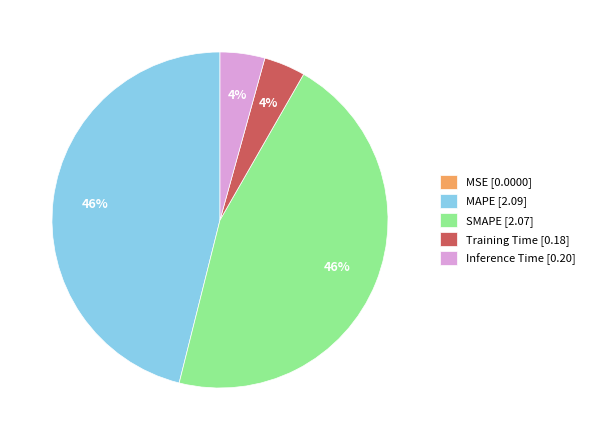

To the nearest percent, what is the average slice percentage?

20%